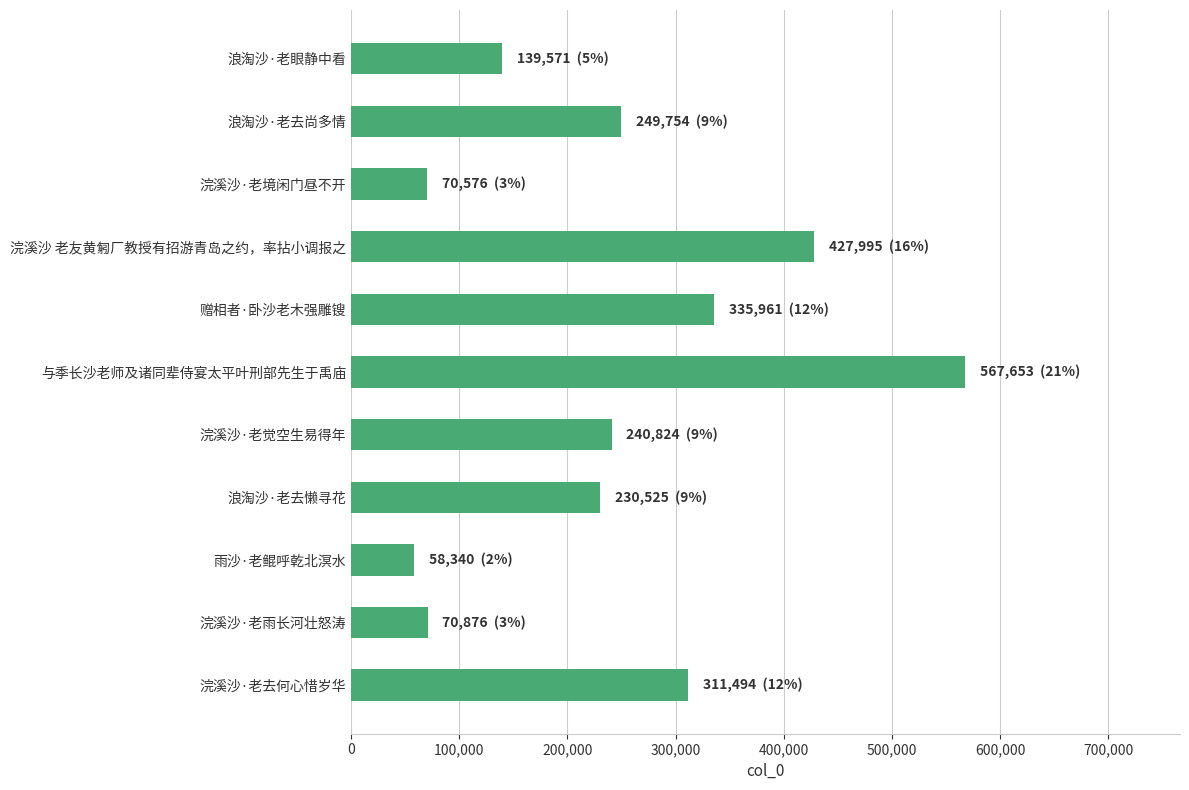

Are the bars grouped side by side (vs. stacked)?

No